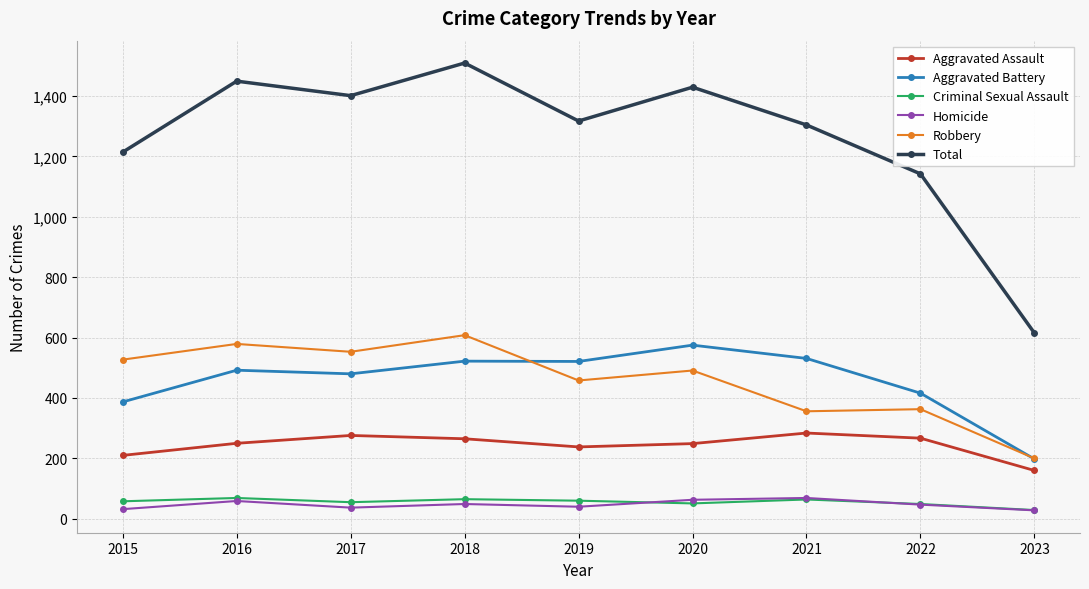

Which series has the largest total across all categories?

Total